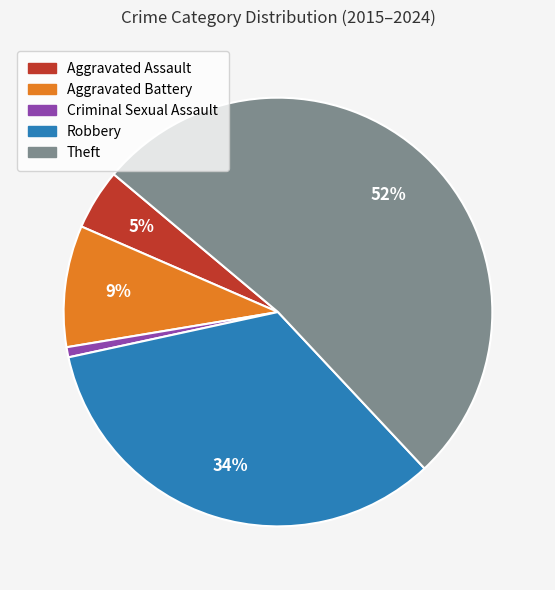

Between Aggravated Assault and Criminal Sexual Assault, which is larger?

Aggravated Assault